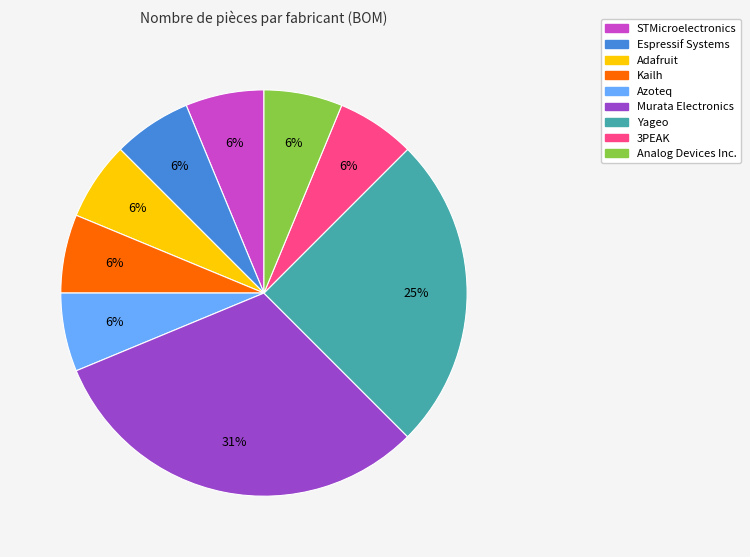

Between Yageo and Adafruit, which is larger?

Yageo